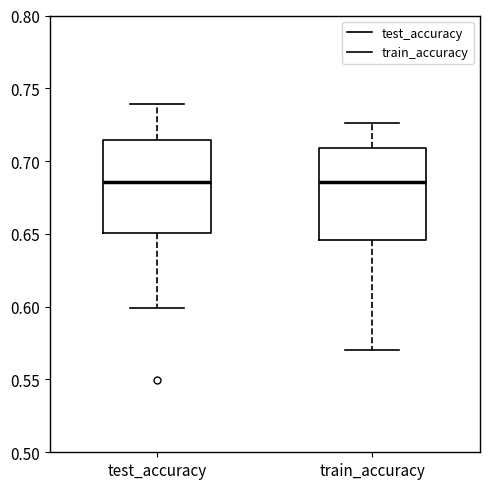

Reading left to right, transcribe this box plot: for each box, give where its median line is, the range the box spans, and where its two whiskers end, as read against the y-axis. The values are not printed on the chart, so give them approximately, as read against the axis.

test_accuracy: median 0.685, box 0.650 to 0.715, whiskers 0.600 to 0.740
train_accuracy: median 0.685, box 0.645 to 0.710, whiskers 0.570 to 0.725